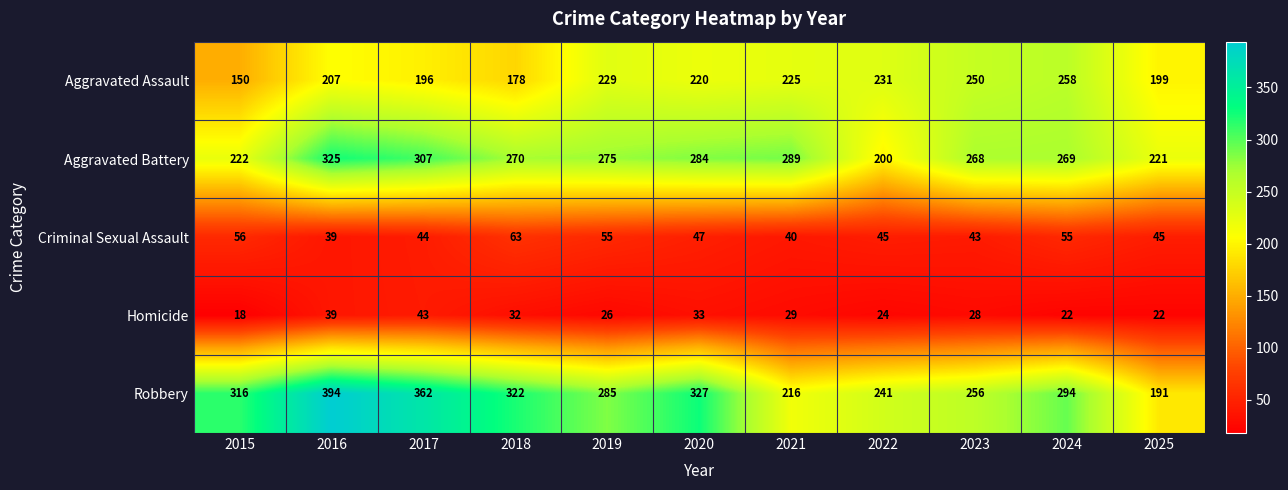

The value of Aggravated Battery at 2023 is 268. True or false?

True